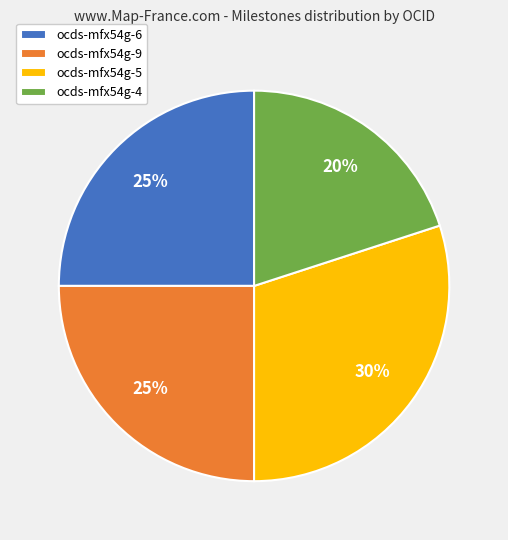

Count the number of slices in the pie.

4